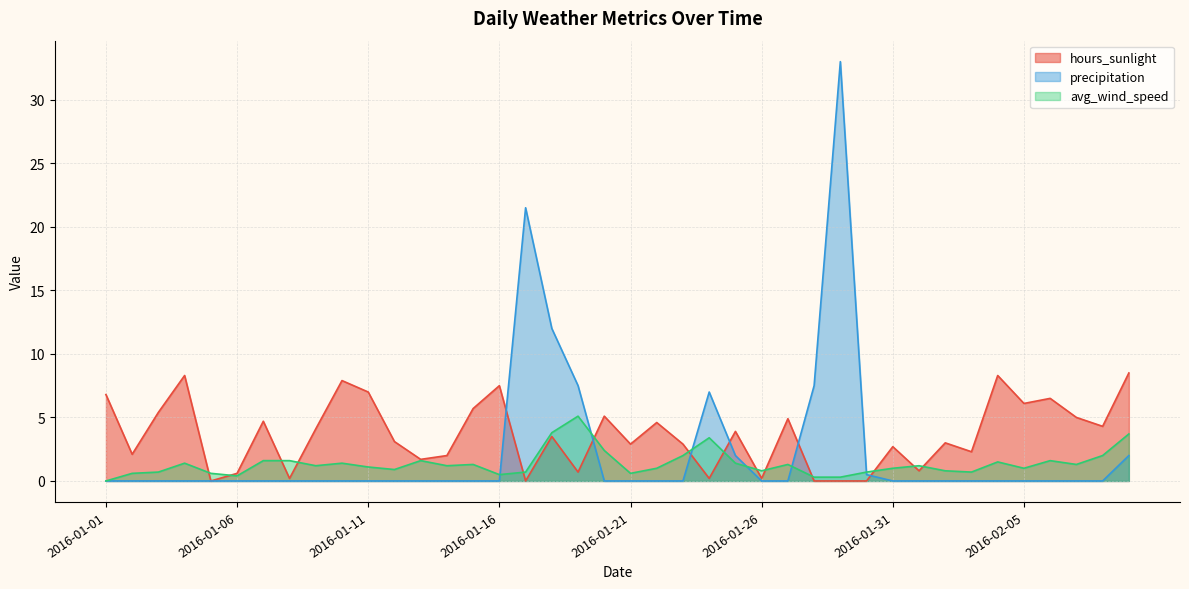

What is the difference between the maximum and minimum values in the precipitation series?

33.0